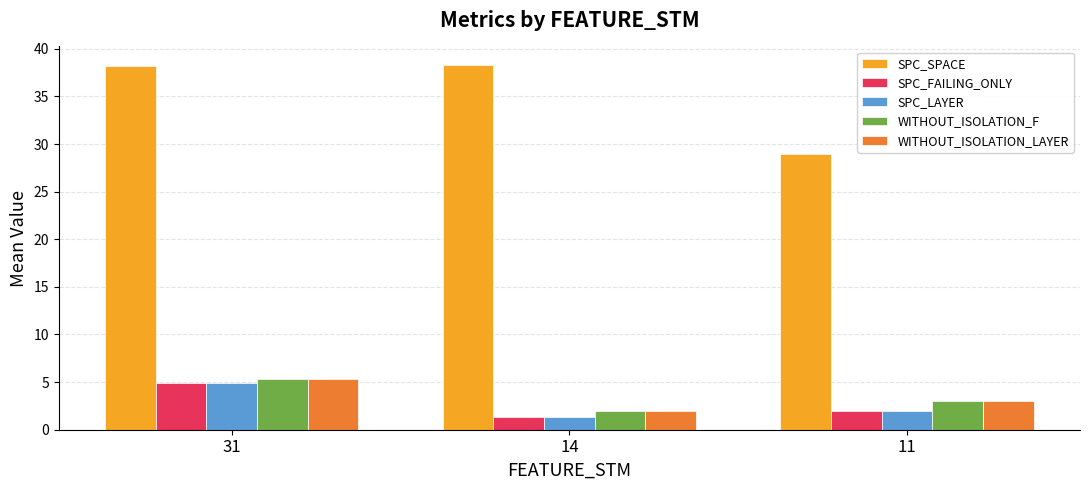

What value does the WITHOUT_ISOLATION_F series have at 11?

3.0